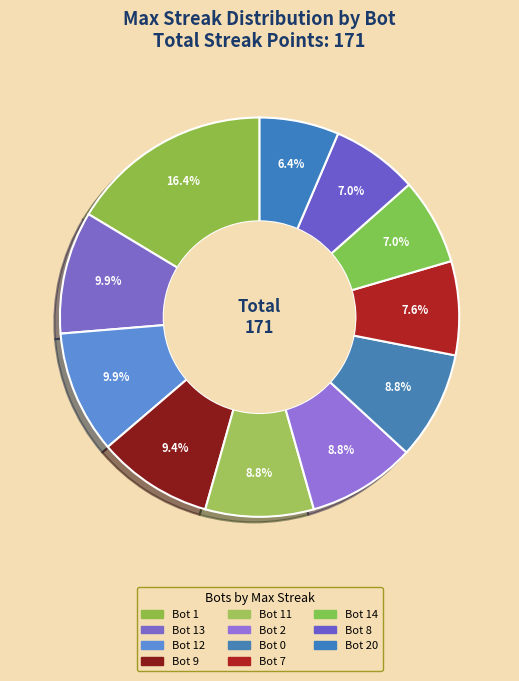

Which slice is the largest?

Bot 1